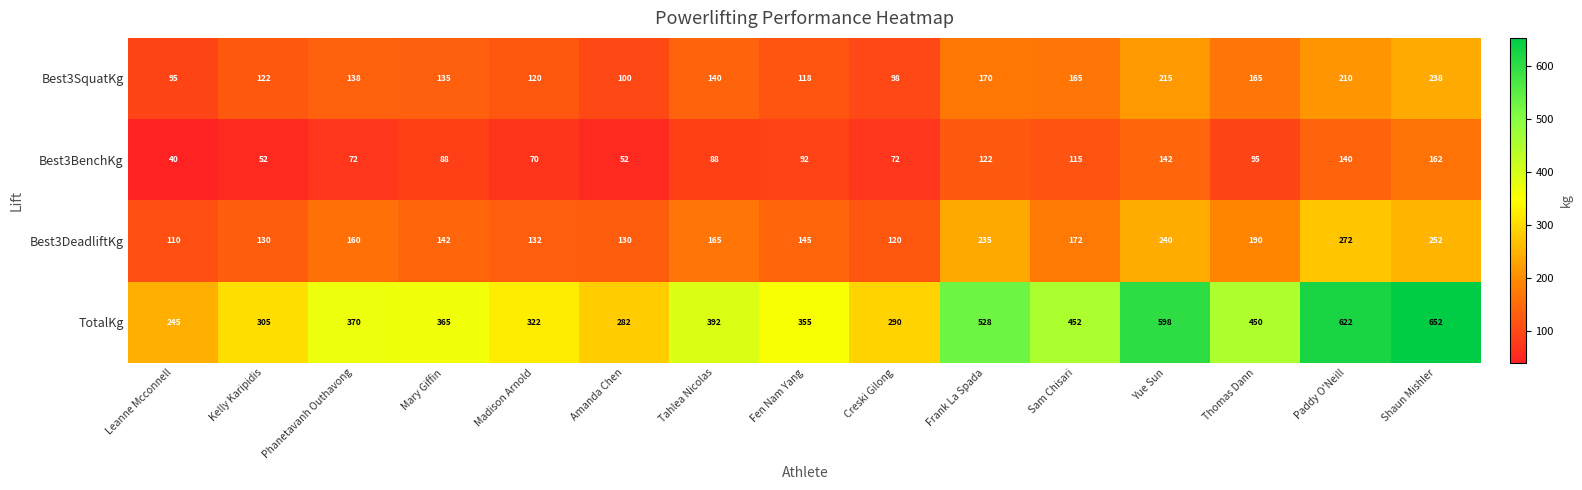

What is the maximum value for Best3DeadliftKg?

272